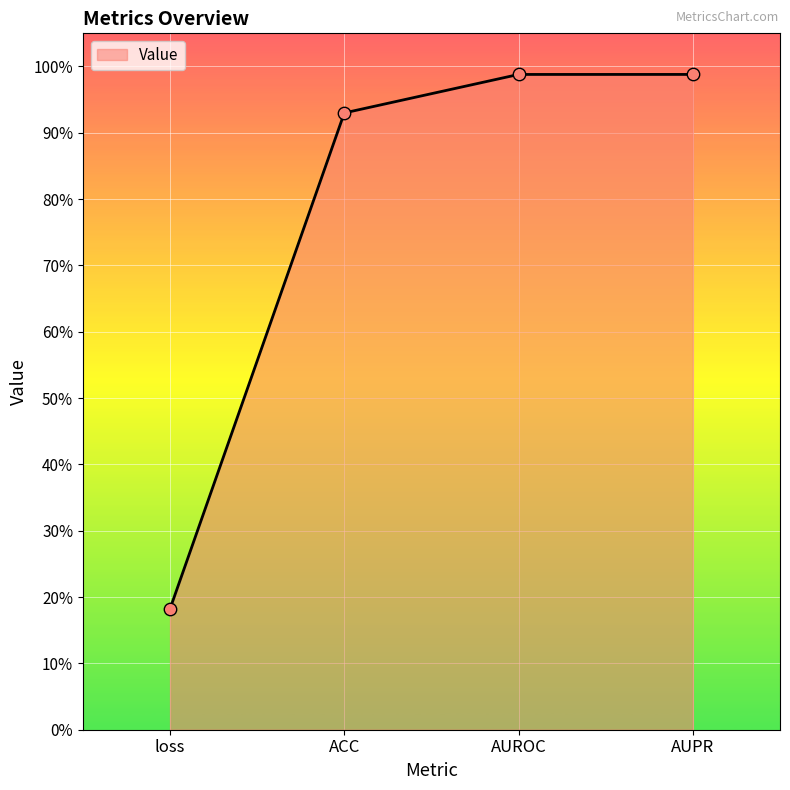

Which has a higher value, AUPR or ACC?

AUPR